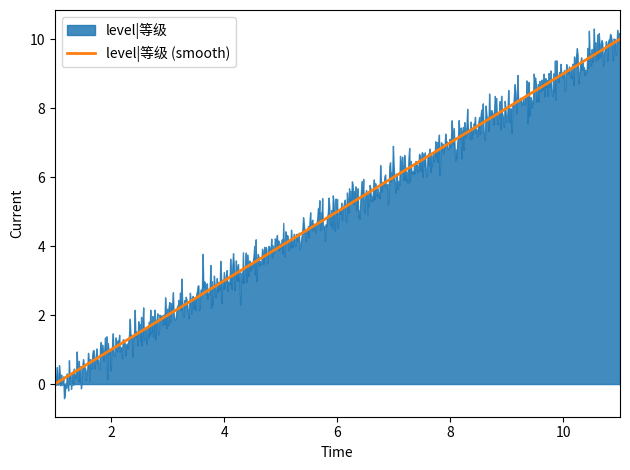

True or false: level|等级 (smooth) has a value of 0 at 2.

False